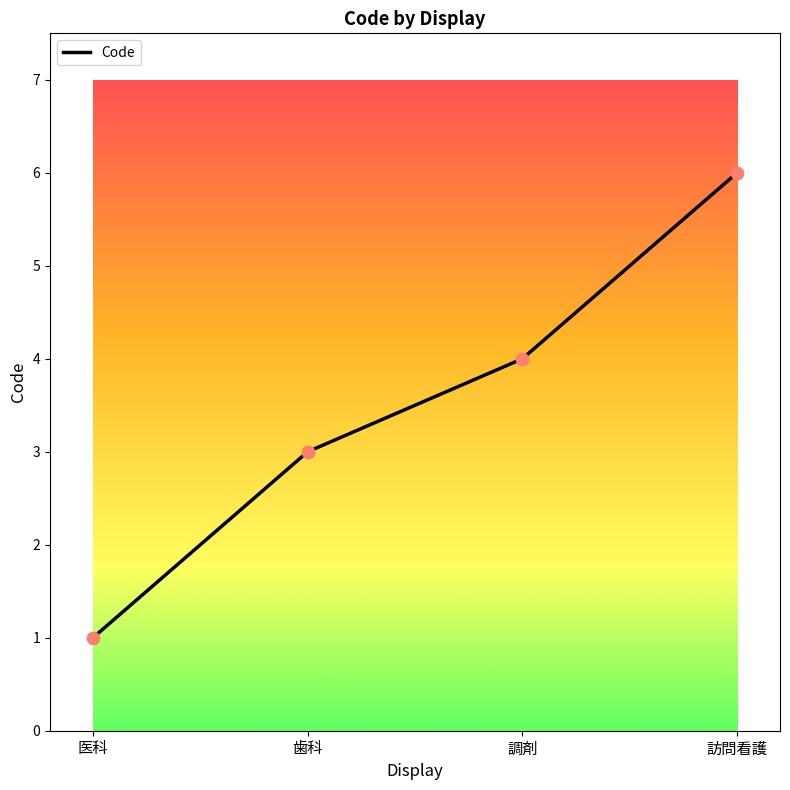

Which has a higher value, 調剤 or 医科?

調剤